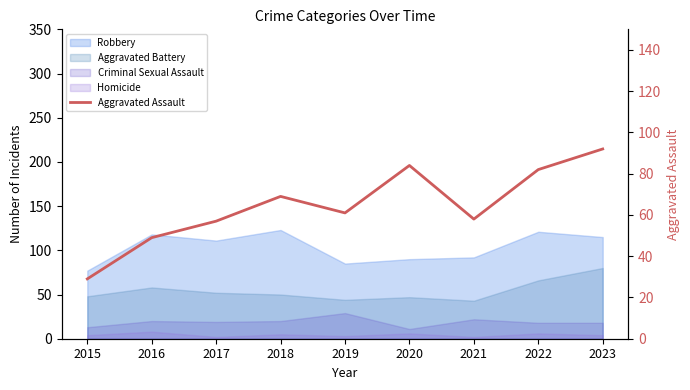

What is the value of the 9th point from the left?

92